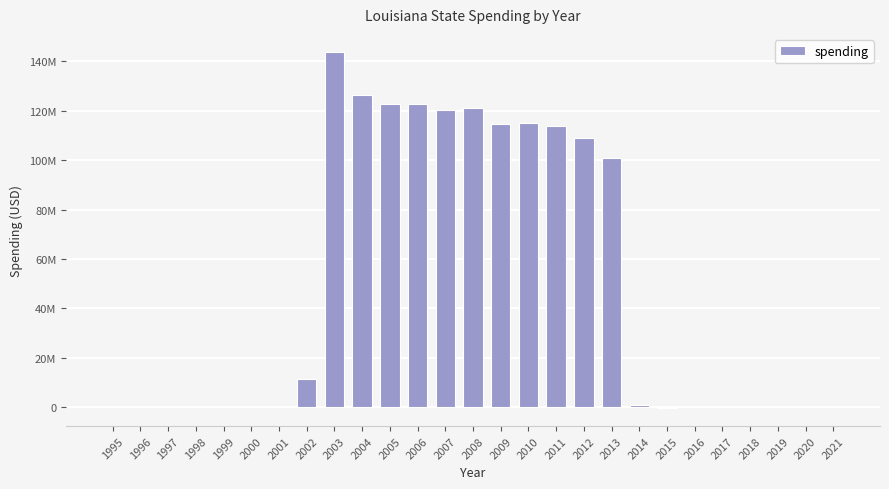

Where does the data first go above 362623?

2002